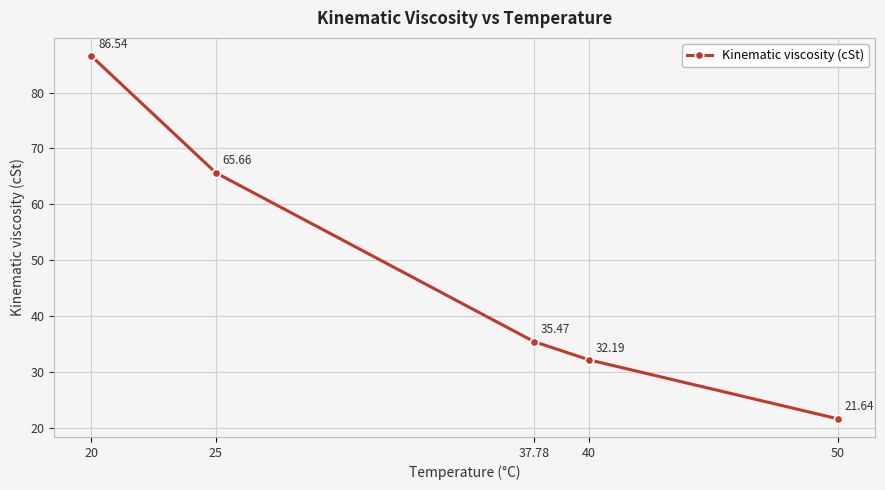

Reading right to left, transcribe all the data shown in this chart.

50=21.6	40=32.2	37.78=35.5	25=65.7	20=86.5